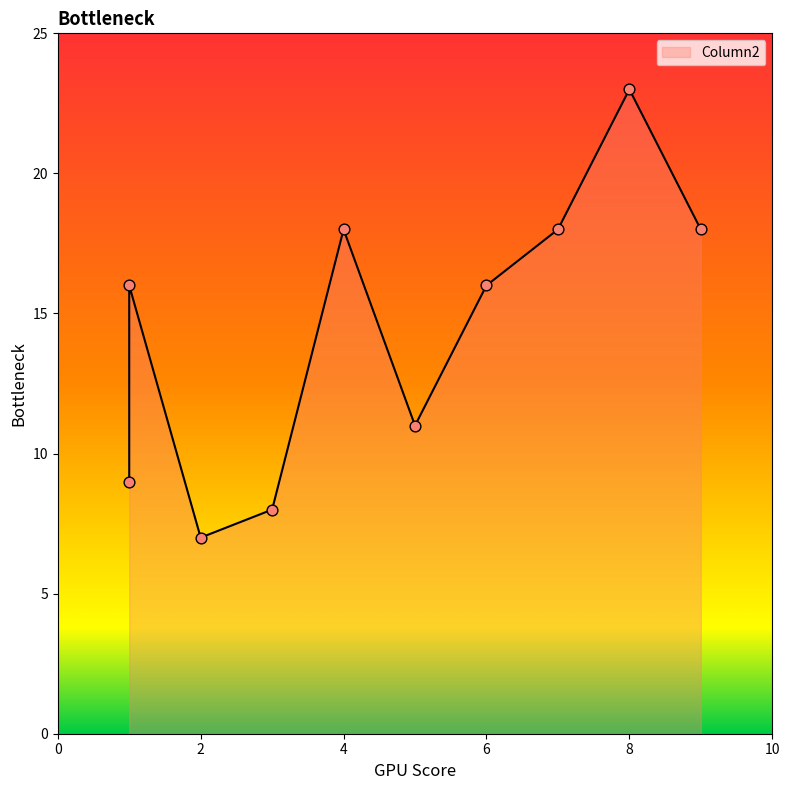

What is the ratio of the value at 6 to the value at 8?

0.7